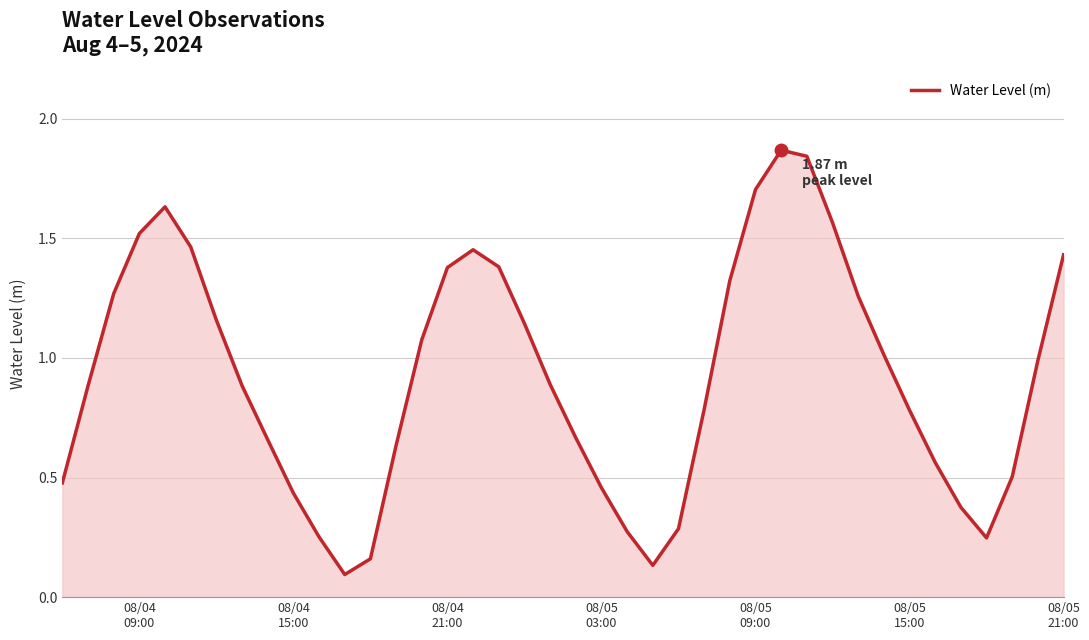

What is the average value?

0.9